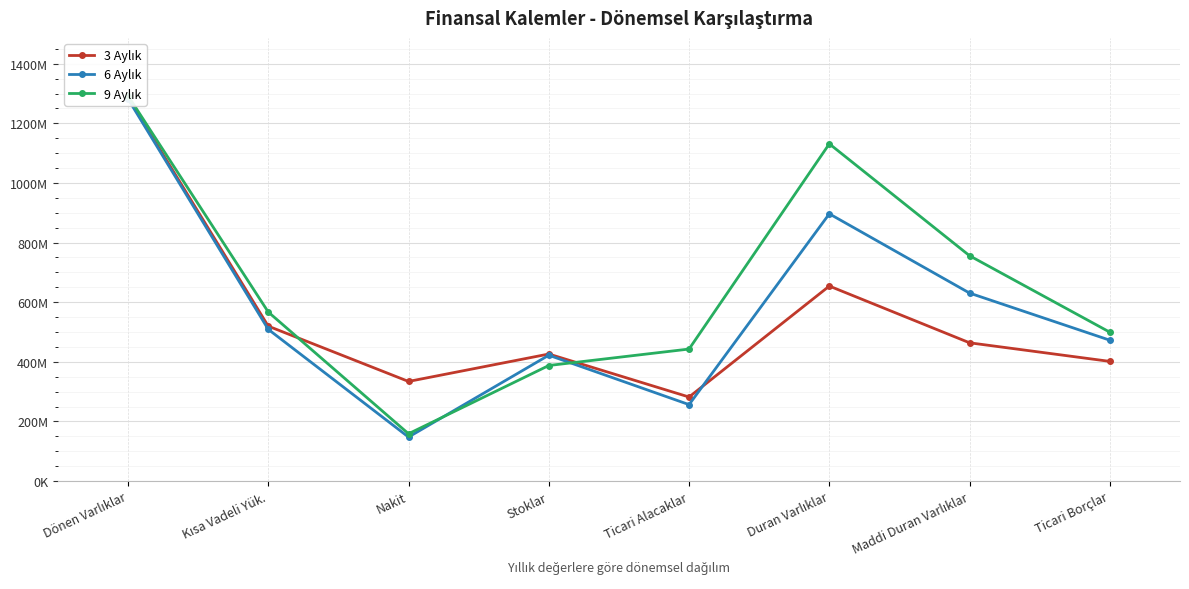

Rank the series by their maximum value, from highest to lowest.

9 Aylık, 3 Aylık, 6 Aylık